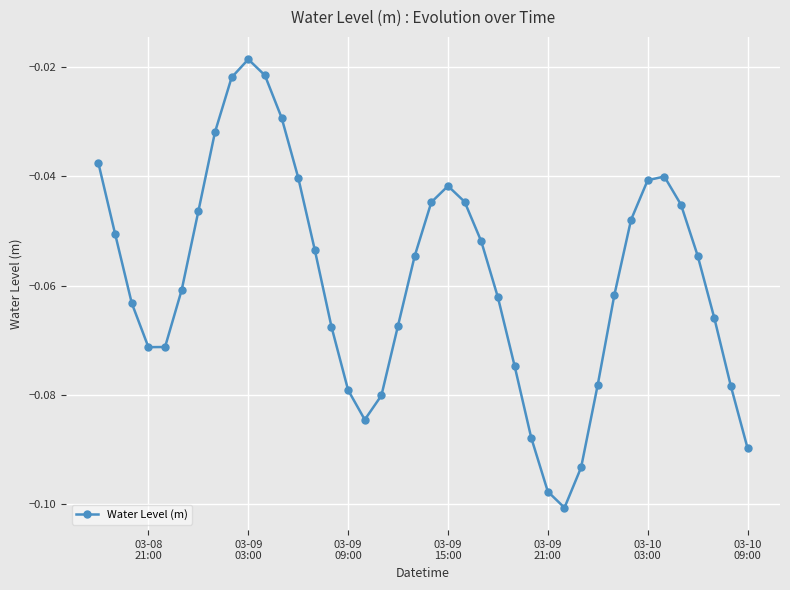

How many interior local valleys (lower than both neighbors) does the data have?

3